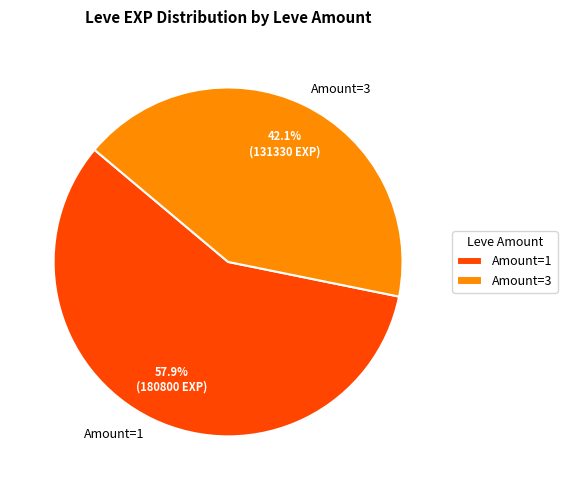

How many slices are in this pie chart?

2